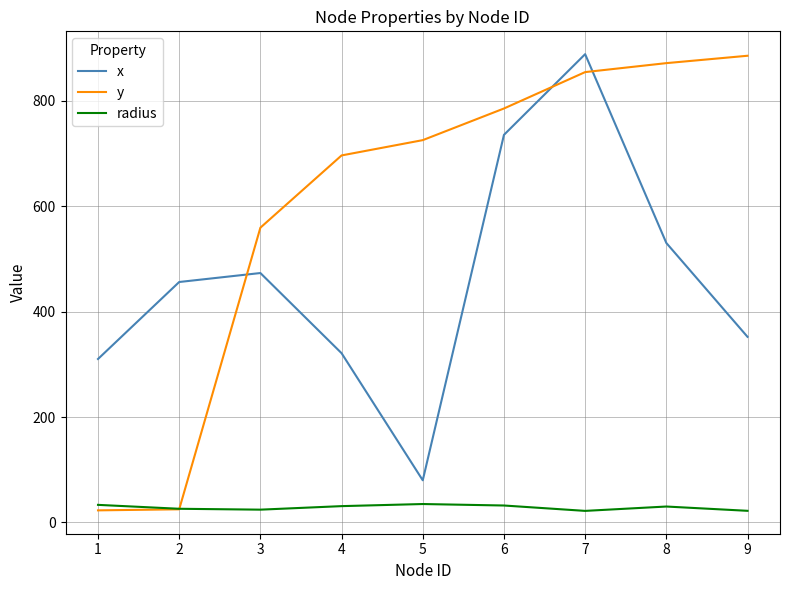

The value of x at 4 is 321.0. True or false?

True